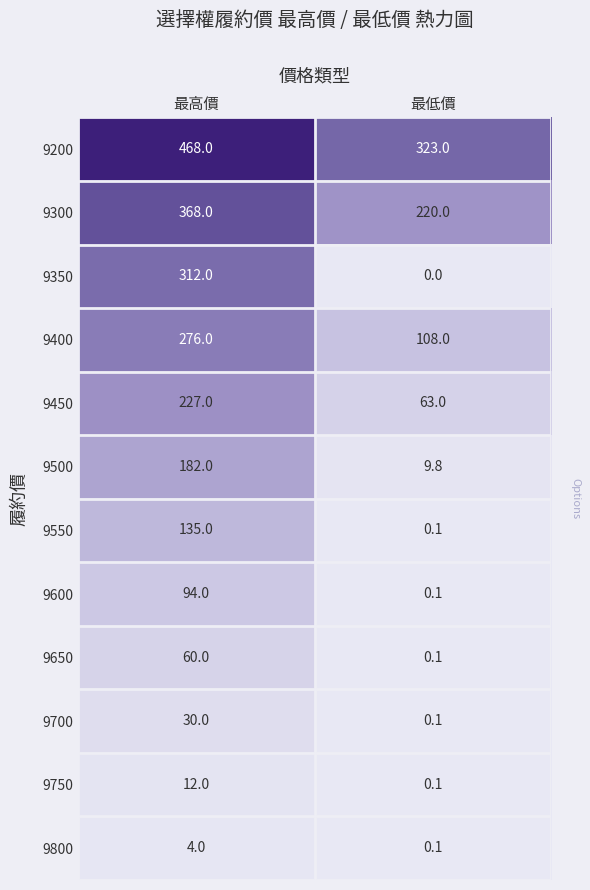

Which series has the largest total across all categories?

9200